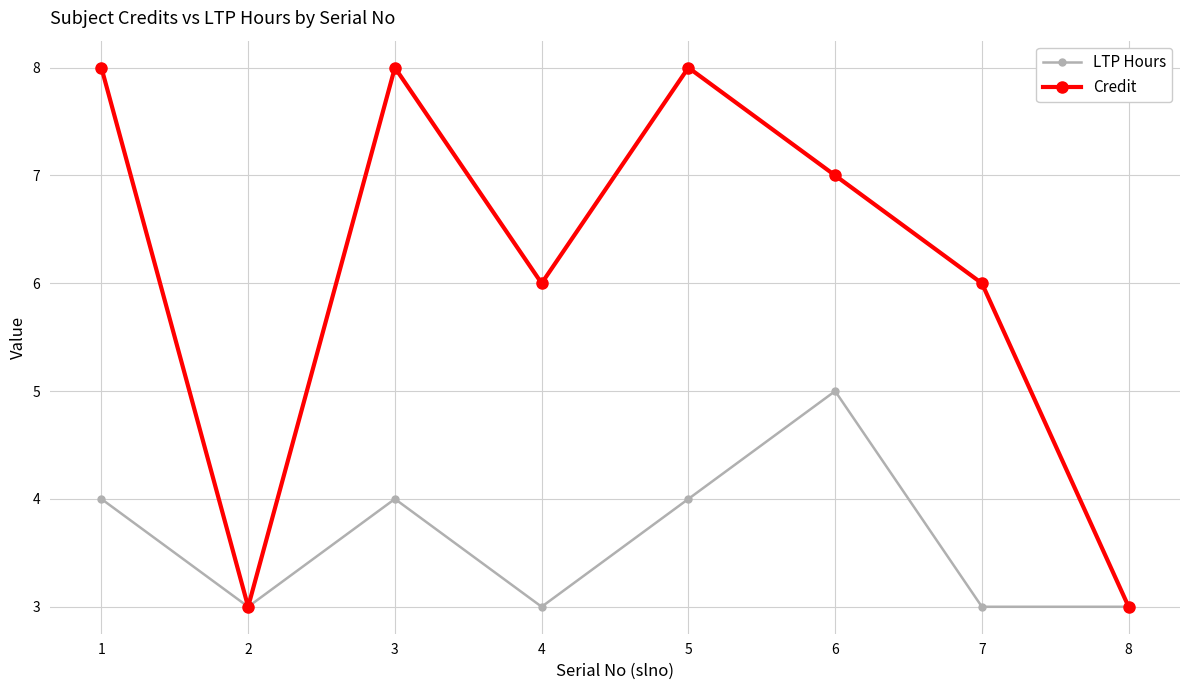

Where is the first local minimum for LTP Hours?

2